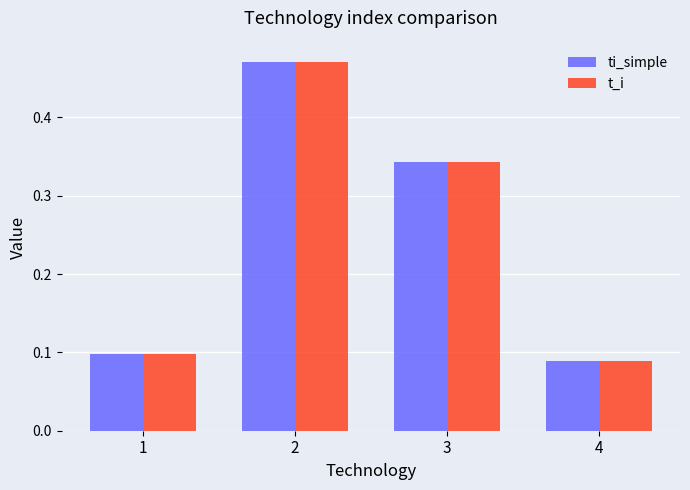

Which series has the largest range (max minus min)?

ti_simple